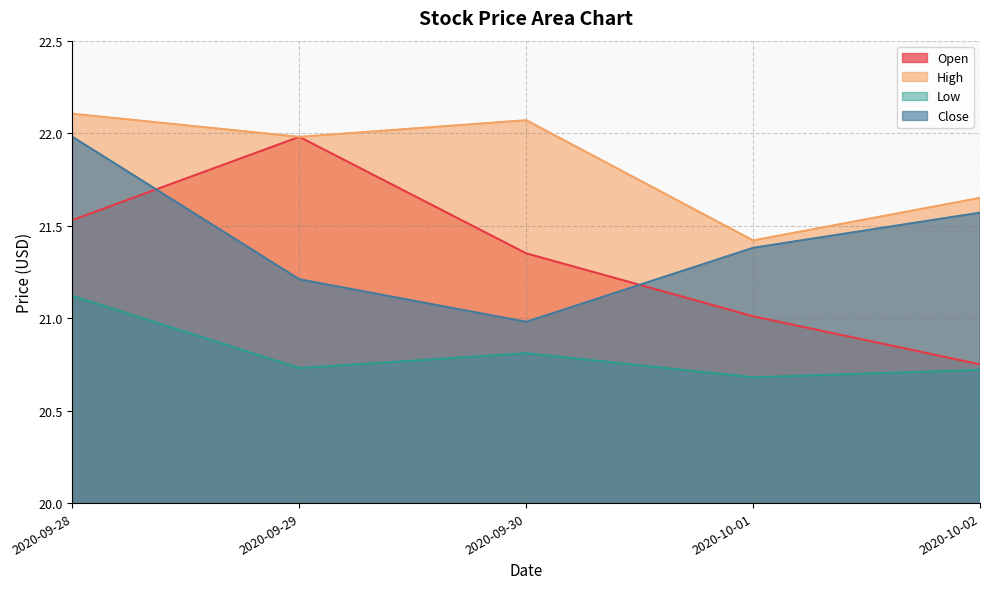

What is the sum of all Low values?

104.1